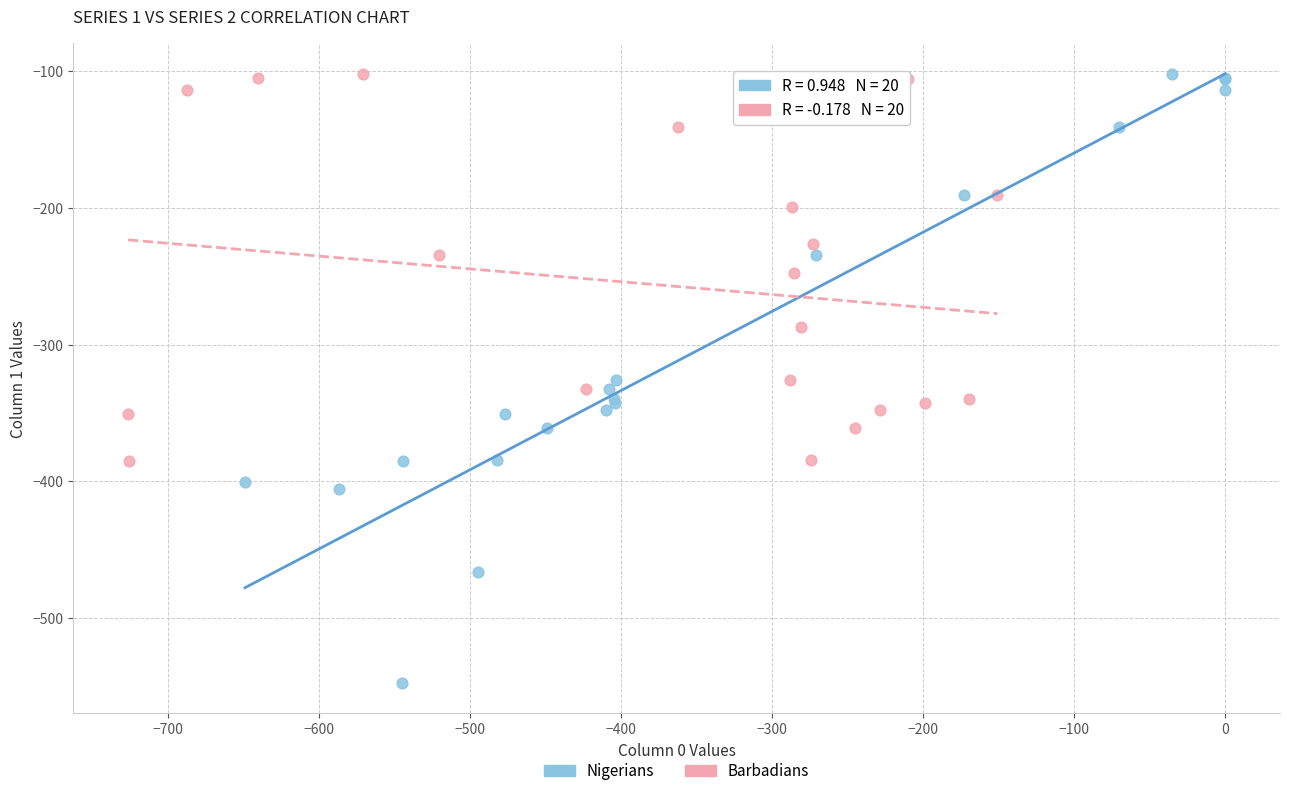

Which series contains the lowest Y value?

Nigerians